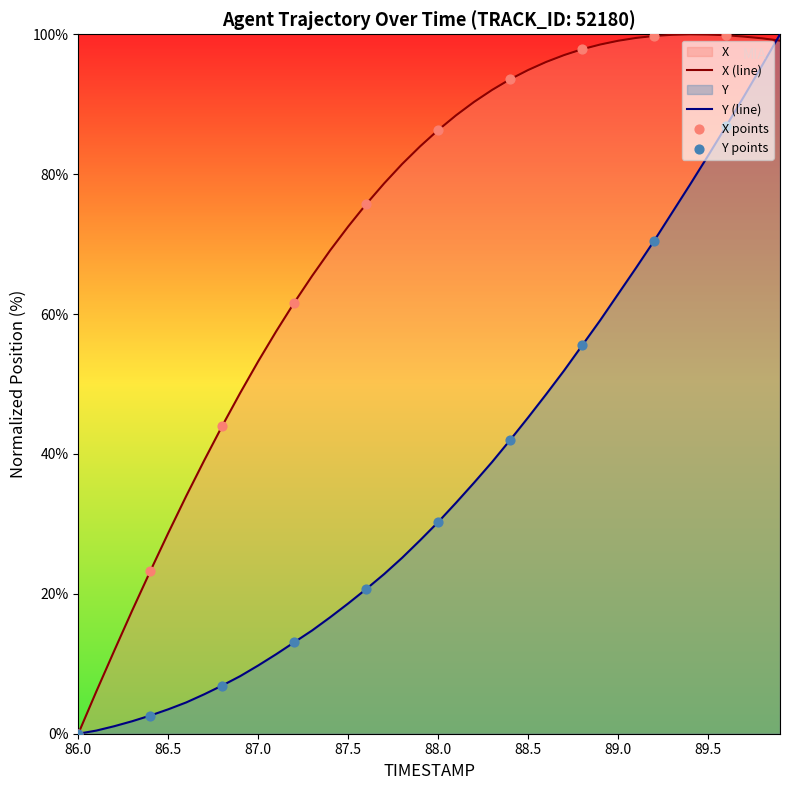

Is the value of Y at 86.9 greater than the value of X at 88.4?

No